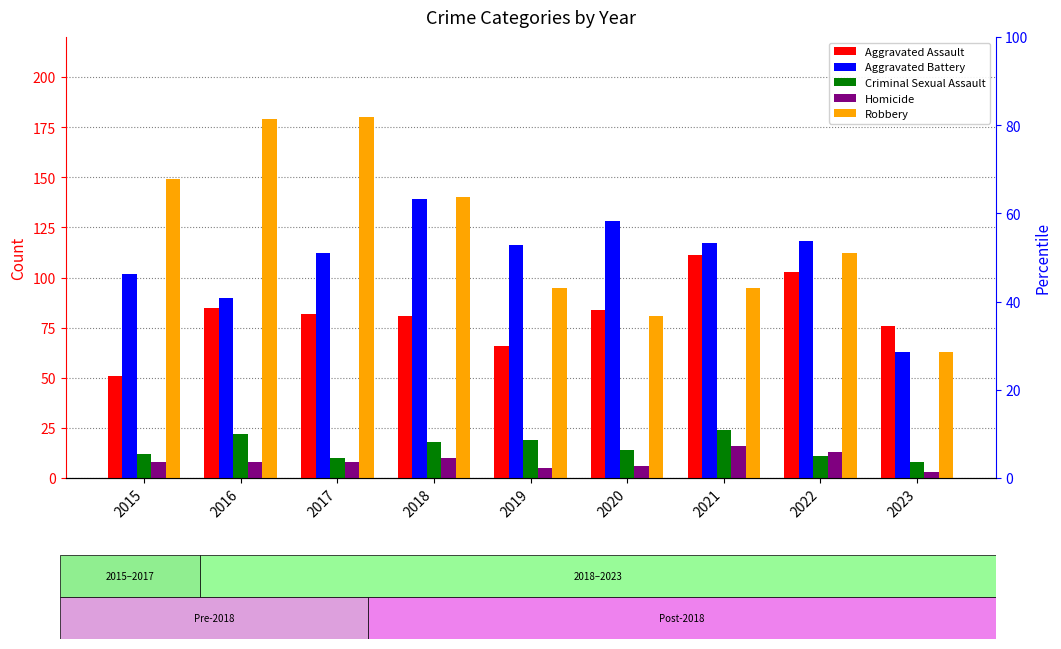

Reading left to right, list all the values displayed in this chart.

Aggravated Assault: 51	85	82	81	66	84	111	103	76
Aggravated Battery: 102	90	112	139	116	128	117	118	63
Criminal Sexual Assault: 12	22	10	18	19	14	24	11	8
Homicide: 8	8	8	10	5	6	16	13	3
Robbery: 149	179	180	140	95	81	95	112	63